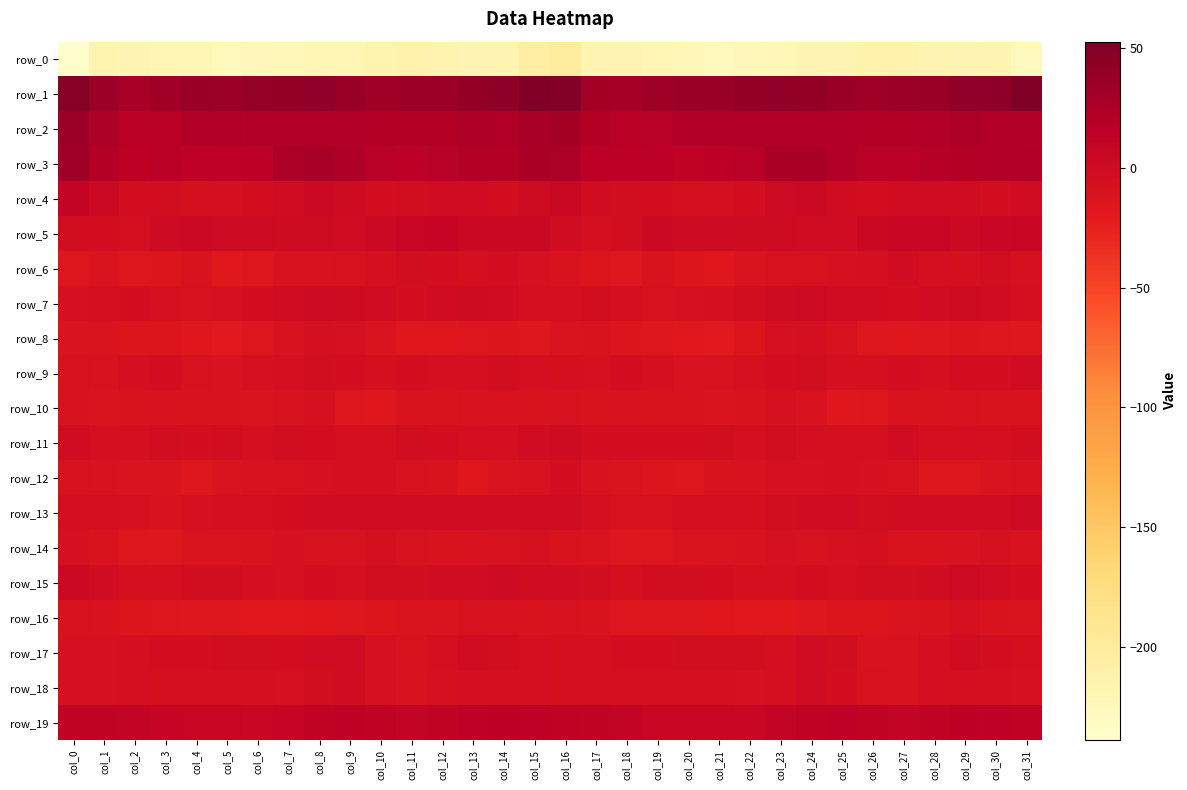

Reading left to right, what are all the values shown in this chart?

row_0: -239.2	-215.2	-218.3	-218.7	-220.1	-224.4	-223.9	-222.6	-219.0	-218.8	-215.3	-213.1	-214.4	-218.5	-217.4	-205.0	-201.0	-216.4	-218.0	-219.3	-221.3	-224.7	-223.7	-221.3	-218.4	-218.1	-213.7	-213.3	-216.5	-218.2	-217.3	-228.8
row_1: 48.0	35.3	28.0	31.8	35.8	35.6	40.1	41.3	42.2	38.0	33.4	35.3	35.2	40.6	42.7	52.8	49.7	30.4	29.6	33.5	36.0	37.1	40.4	42.3	40.9	36.0	33.6	35.1	36.7	42.0	43.4	51.1
row_2: 35.5	24.6	16.4	17.4	20.9	22.3	21.9	21.4	22.2	21.6	20.6	20.6	20.9	23.8	22.9	28.7	30.2	19.9	16.6	18.6	21.8	22.4	21.2	21.8	21.9	21.5	20.1	20.7	21.5	24.0	21.9	21.4
row_3: 32.5	20.4	14.4	17.3	13.2	13.7	15.9	24.5	28.1	23.5	18.0	15.8	18.5	20.4	20.8	27.3	26.2	16.0	16.2	16.1	12.2	14.8	18.0	27.3	26.7	21.5	16.5	16.4	19.4	20.2	21.5	22.3
row_4: 10.0	1.7	-5.0	-3.4	-7.1	-6.2	-5.2	-1.1	2.8	-0.1	-4.8	-3.5	-1.6	-1.1	-4.3	-0.2	4.3	-2.5	-4.0	-4.7	-7.5	-5.4	-4.6	1.0	2.7	-2.5	-4.7	-2.4	-1.6	-1.9	-4.8	-3.0
row_5: -4.1	-4.7	-5.5	0.6	1.8	0.5	0.9	0.0	-0.6	-1.7	1.9	6.1	7.3	4.6	4.2	4.5	-1.4	-5.8	-3.4	2.0	0.7	1.1	0.1	0.2	-0.8	-1.4	4.0	7.1	6.6	3.5	6.0	6.5
row_6: -15.3	-13.1	-15.2	-13.5	-11.4	-18.0	-14.5	-9.9	-10.0	-8.8	-7.5	-3.6	-4.9	-7.1	-4.8	-7.8	-11.3	-13.3	-15.6	-11.4	-14.0	-17.7	-12.5	-9.5	-9.7	-8.5	-6.3	-3.0	-6.3	-6.6	-4.1	-8.3
row_7: -8.5	-5.5	-4.6	-8.1	-8.8	-8.0	-4.7	-1.7	0.9	-0.4	-1.9	-4.4	-2.9	-0.4	-1.2	-7.3	-6.1	-4.1	-5.5	-9.3	-8.1	-7.3	-3.5	-0.5	0.6	-1.0	-2.9	-4.2	-1.7	-0.2	-2.6	-6.2
row_8: -12.7	-12.9	-13.7	-14.4	-17.4	-19.9	-15.4	-10.2	-6.4	-7.8	-13.0	-16.9	-17.1	-14.7	-13.5	-16.4	-12.6	-11.9	-14.0	-15.3	-18.9	-19.0	-13.4	-8.5	-6.2	-9.6	-14.9	-17.3	-16.5	-13.4	-14.8	-16.6
row_9: -9.9	-10.6	-6.2	-4.6	-9.7	-9.9	-8.1	-6.9	-3.7	-5.3	-7.2	-4.9	-5.7	-5.8	-3.9	-6.4	-7.5	-8.0	-4.6	-6.5	-10.6	-9.1	-8.3	-5.3	-3.9	-6.3	-6.9	-4.3	-6.5	-4.5	-4.4	-3.0
row_10: -9.4	-12.5	-11.4	-10.3	-11.5	-12.1	-12.3	-8.8	-8.7	-14.5	-16.8	-12.1	-11.8	-9.8	-10.5	-11.3	-9.0	-11.2	-10.6	-11.1	-11.4	-12.8	-11.2	-8.1	-10.2	-16.8	-15.0	-11.2	-11.8	-9.5	-11.3	-11.6
row_11: -2.1	-5.4	-6.1	-4.1	-4.5	-3.8	-5.6	-3.7	-4.4	-7.0	-7.0	-3.4	-4.5	-6.1	-6.0	-2.4	-0.1	-5.0	-5.1	-4.2	-4.4	-3.9	-5.7	-3.2	-5.5	-7.6	-5.6	-2.9	-5.7	-6.1	-5.5	-3.2
row_12: -9.0	-11.0	-13.3	-13.1	-14.7	-12.7	-10.6	-8.8	-8.2	-7.3	-7.4	-9.3	-12.1	-17.0	-12.2	-9.7	-5.0	-10.8	-13.0	-13.6	-14.6	-11.3	-10.3	-8.4	-7.8	-6.9	-8.2	-9.4	-15.0	-15.1	-12.3	-11.0
row_13: -6.9	-7.0	-8.5	-9.9	-7.7	-7.0	-7.6	-5.1	-3.0	-1.3	-2.3	-3.0	-1.8	-1.4	-2.6	-1.2	-2.3	-6.2	-9.2	-9.1	-7.1	-7.2	-7.3	-3.9	-2.5	-1.0	-3.3	-2.1	-1.7	-1.4	-3.0	0.9
row_14: -7.6	-12.0	-14.8	-16.3	-12.5	-13.3	-11.8	-8.7	-9.2	-9.1	-6.5	-9.8	-12.1	-10.3	-9.1	-8.3	-11.6	-12.6	-15.9	-15.0	-12.2	-13.2	-10.7	-8.2	-9.9	-7.7	-7.1	-11.6	-11.3	-10.1	-8.4	-10.8
row_15: 2.3	-1.8	-6.5	-5.5	-3.7	-4.1	-5.4	-8.1	-5.2	-5.9	-4.1	-3.4	-3.0	-0.8	0.5	-2.5	-1.0	-3.9	-6.8	-4.2	-3.9	-4.3	-7.0	-7.3	-5.0	-5.7	-3.5	-3.6	-2.4	0.6	-1.0	-4.7
row_16: -9.6	-10.8	-14.3	-15.1	-16.1	-16.7	-18.7	-18.7	-17.2	-14.6	-13.9	-13.1	-12.3	-9.1	-9.8	-11.3	-8.8	-12.2	-15.0	-15.2	-16.2	-17.5	-19.0	-18.4	-16.2	-14.1	-13.8	-12.9	-11.2	-8.5	-11.6	-12.7
row_17: -8.0	-8.2	-5.5	-4.7	-4.4	-3.6	-3.7	-5.2	-3.0	-1.6	-7.6	-11.5	-7.5	-3.0	-3.1	-6.0	-7.4	-7.3	-4.8	-4.9	-3.7	-3.7	-3.9	-5.4	-1.5	-3.3	-10.1	-10.6	-5.6	-2.4	-4.4	-7.0
row_18: -7.7	-8.2	-6.0	-6.7	-6.8	-6.3	-7.1	-7.9	-3.2	-2.2	-7.9	-10.9	-8.0	-5.4	-6.1	-5.4	-7.5	-7.4	-5.6	-7.2	-6.6	-6.1	-8.2	-6.7	-1.6	-4.2	-9.6	-10.6	-6.3	-5.9	-5.5	-7.8
row_19: 11.1	11.3	9.2	7.5	6.1	6.9	5.2	7.6	11.4	13.5	12.7	9.0	10.8	13.6	14.1	13.5	12.6	10.8	8.7	6.7	6.4	6.5	5.0	9.2	12.5	13.8	10.9	8.9	12.2	14.1	14.0	12.1